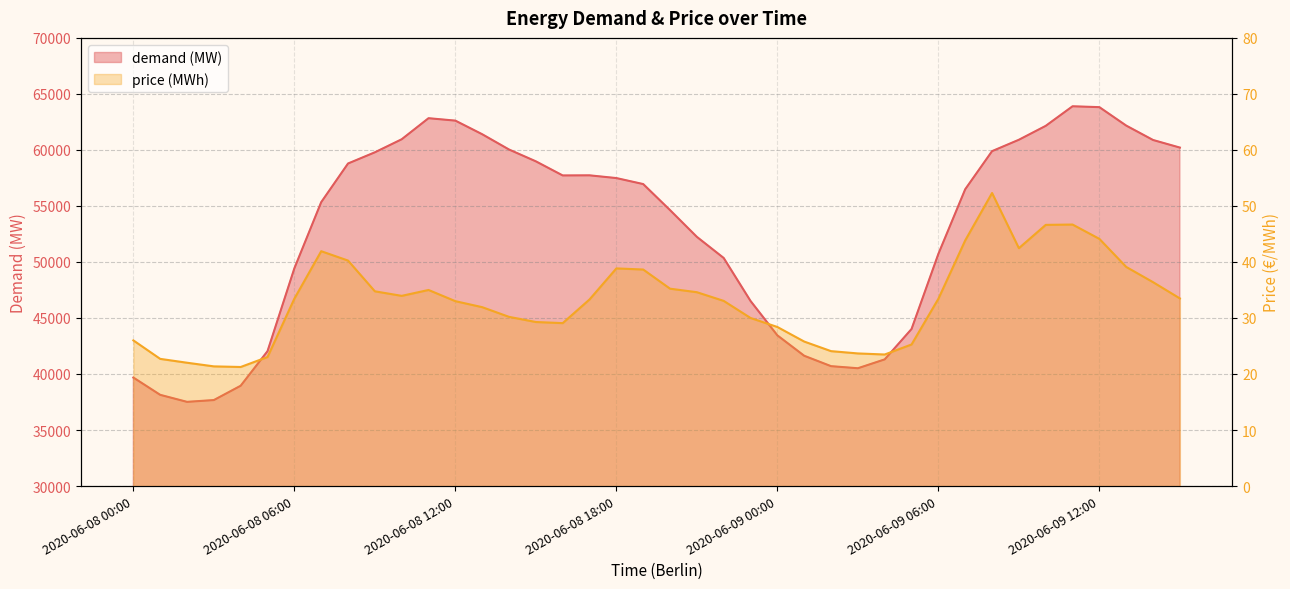

Which series has the widest spread of values?

demand (MW)